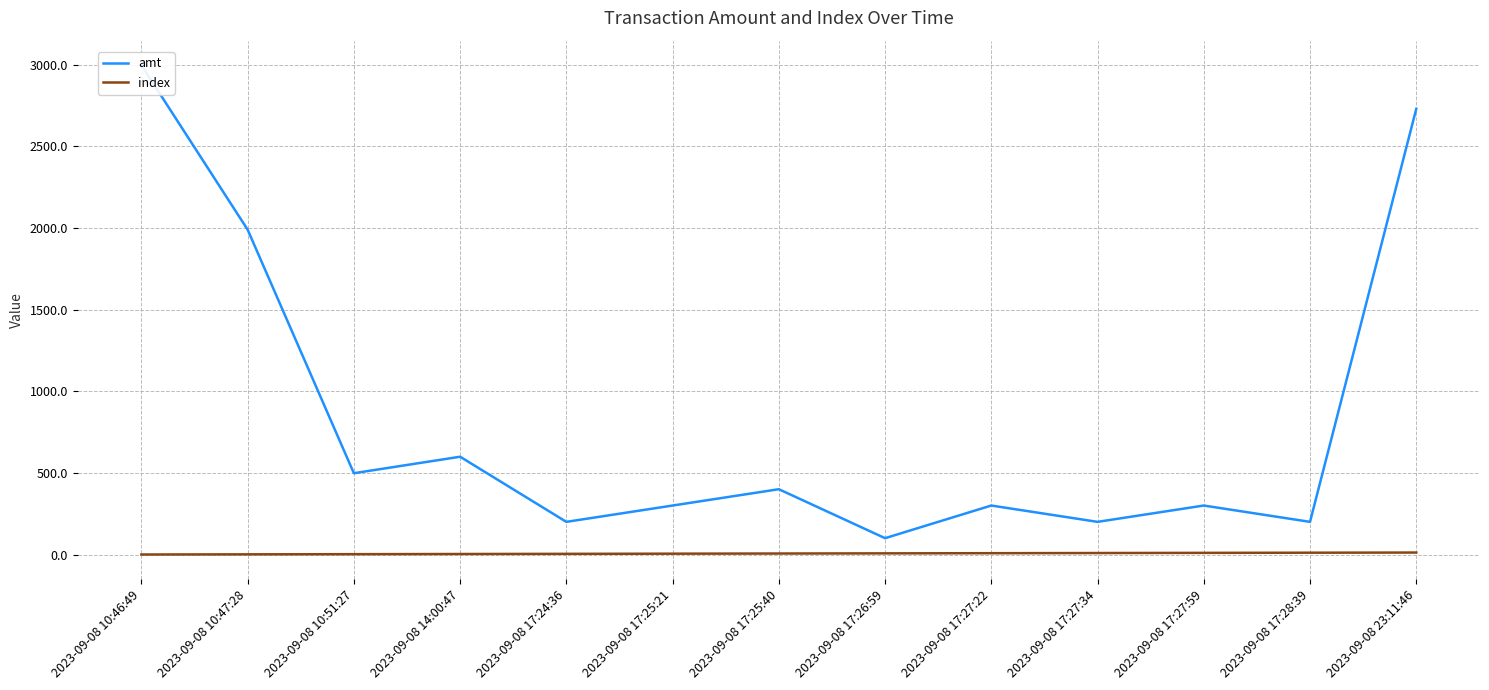

What is the average value of the amt series?

832